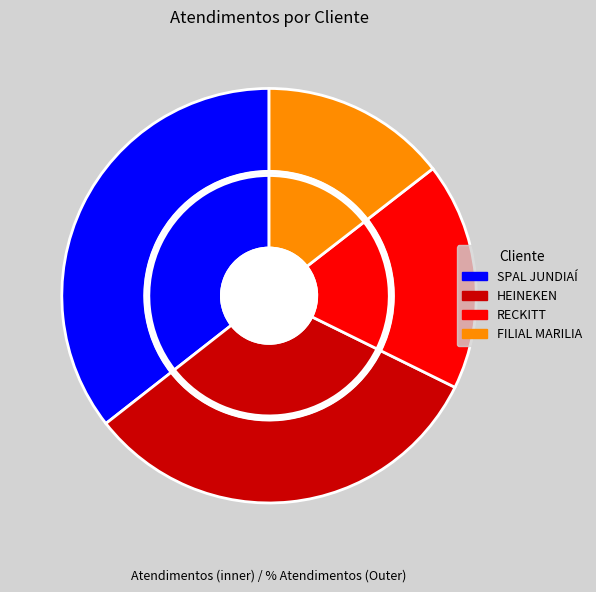

How many segments does this pie chart have?

4